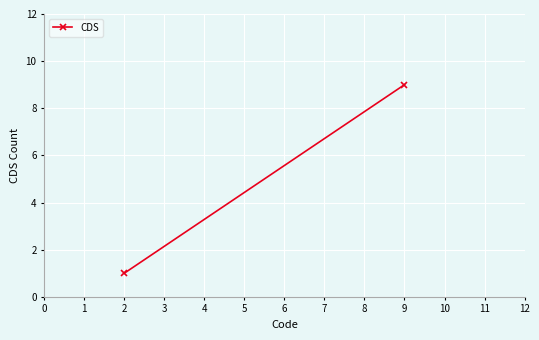

What is the change in value from 2 to 9?

+8